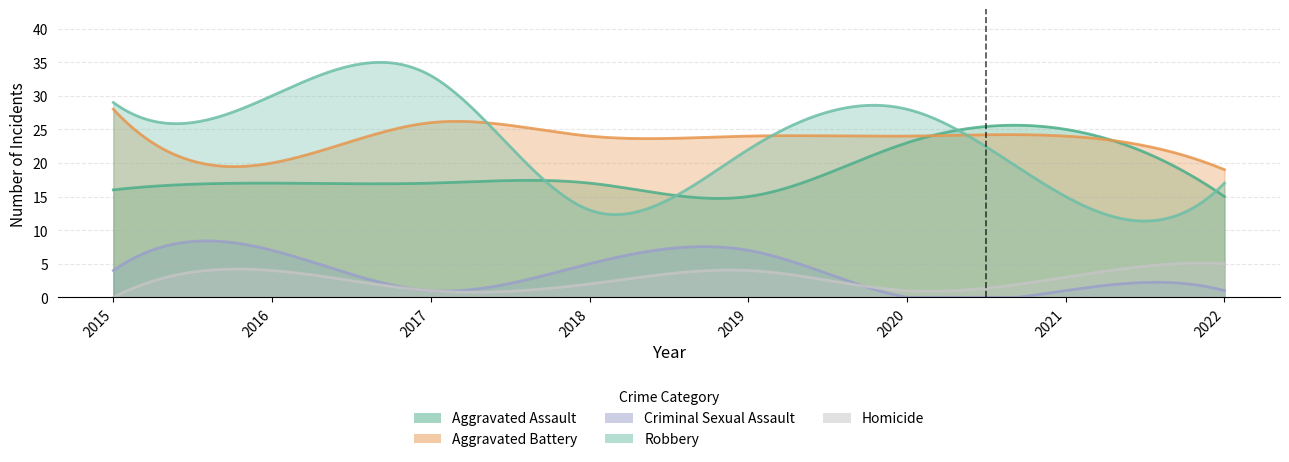

Is it true that Robbery equals 28 at 2020?

True